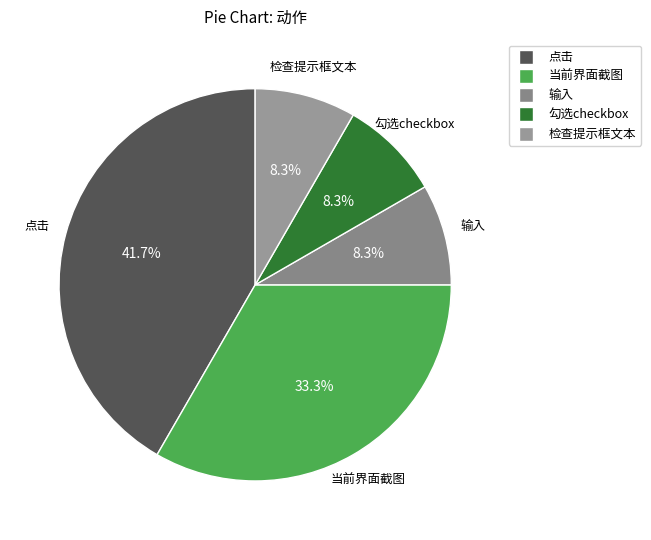

What is the largest slice in the pie chart?

点击